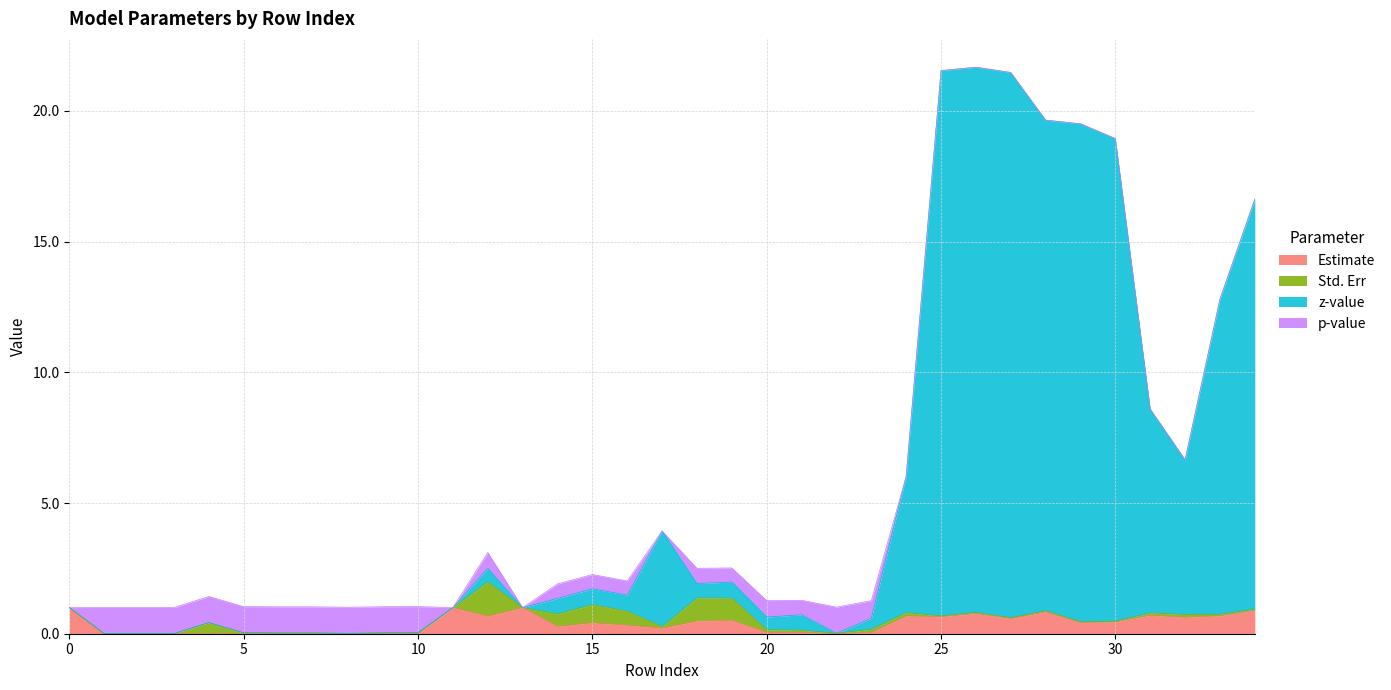

What is the highest value of the Estimate series?

1.0